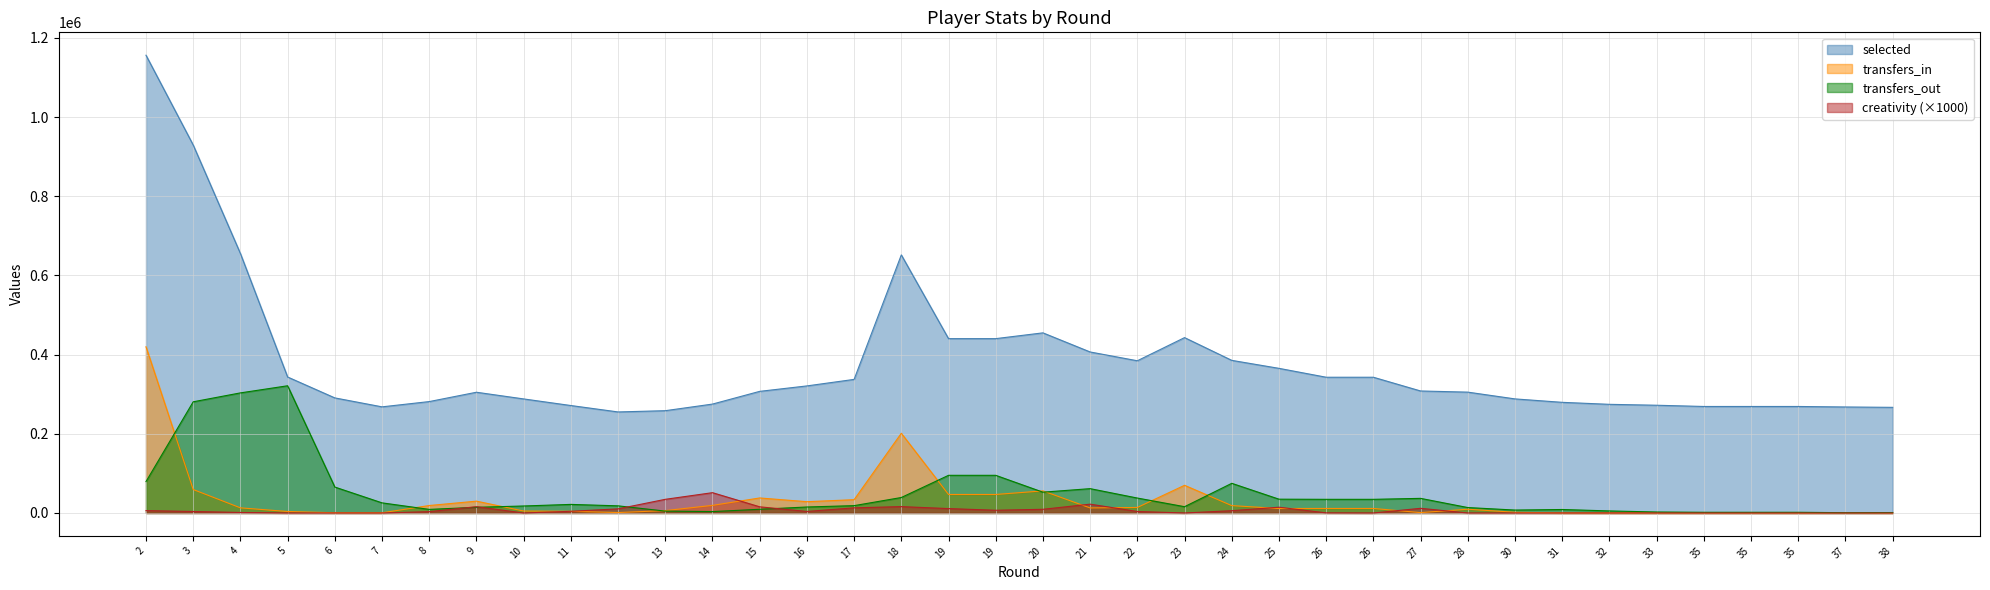

Which category has the highest value in the creativity series?

14